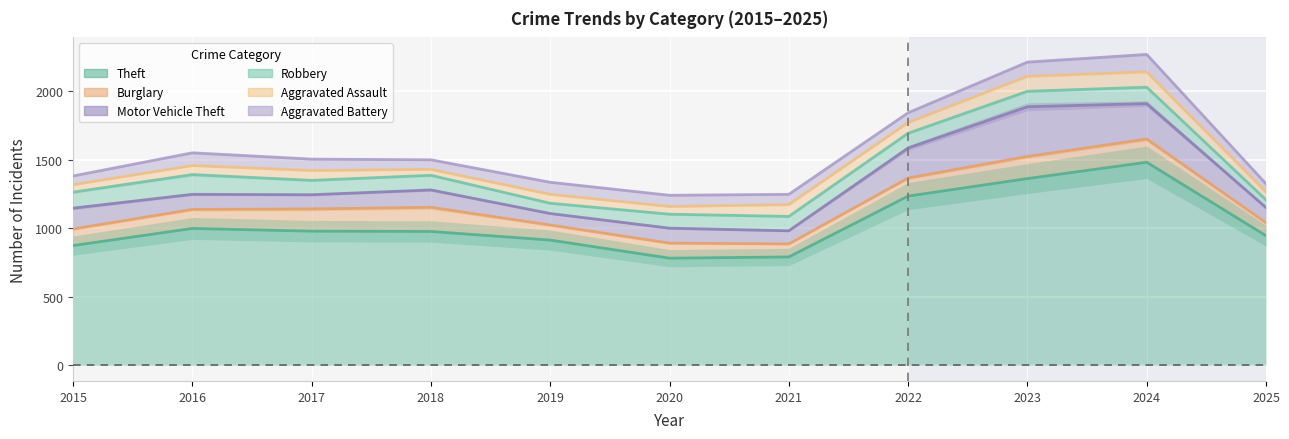

Reading left to right, transcribe all the data shown in this chart.

Theft: 874	999	979	977	914	782	791	1235	1363	1482	946
Burglary: 121	139	162	176	110	110	95	132	161	169	94
Motor Vehicle Theft: 152	110	104	127	84	109	96	219	363	259	111
Robbery: 117	144	105	107	75	102	105	108	113	120	57
Aggravated Assault: 54	66	72	43	65	56	86	78	110	112	57
Aggravated Battery: 64	93	83	70	88	82	75	71	103	127	60